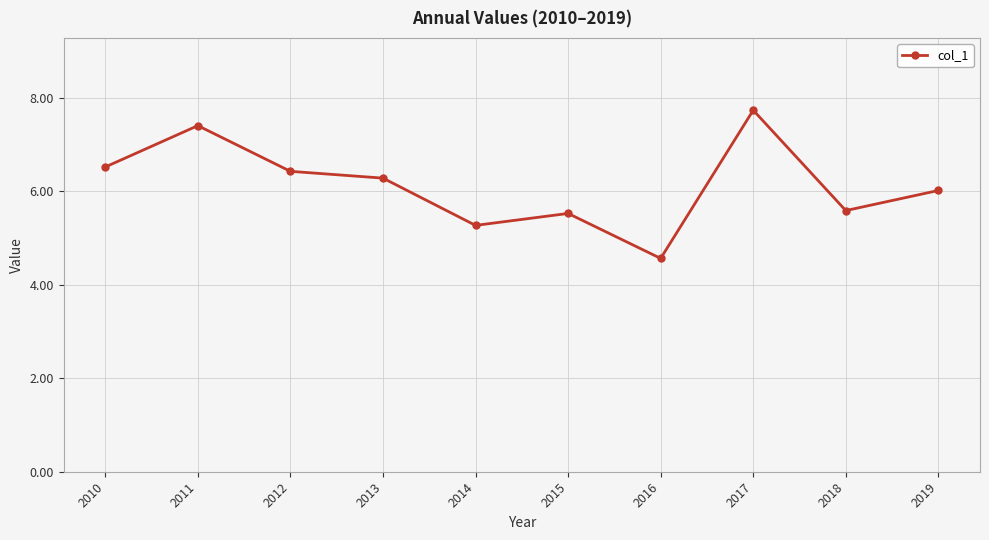

True or false: the data shows 6.0 at 2019.

True